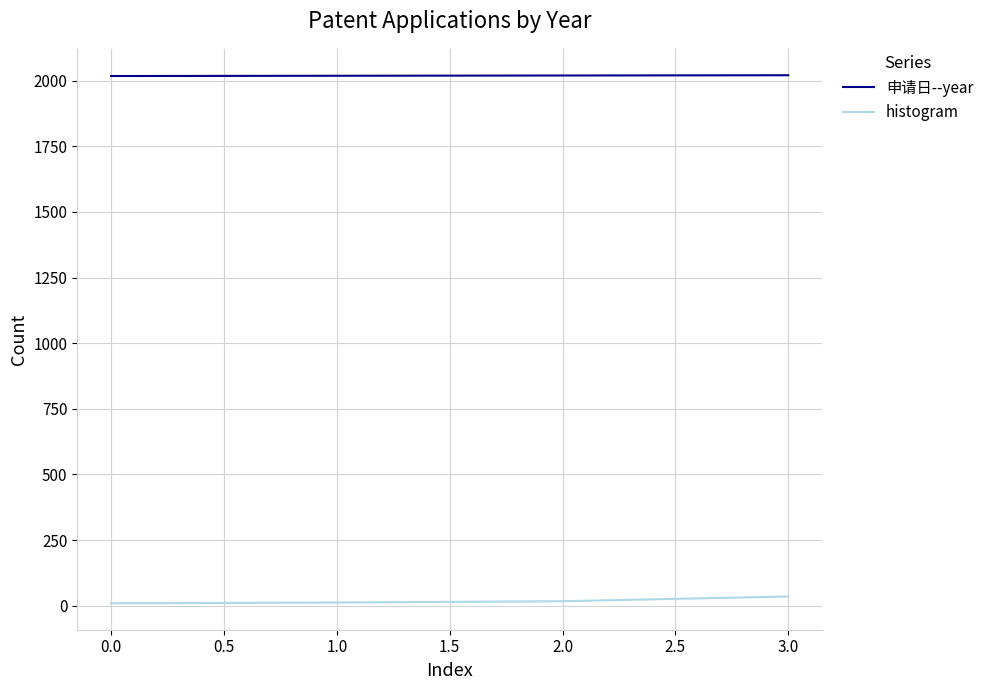

What position from the left is 1.0?

2